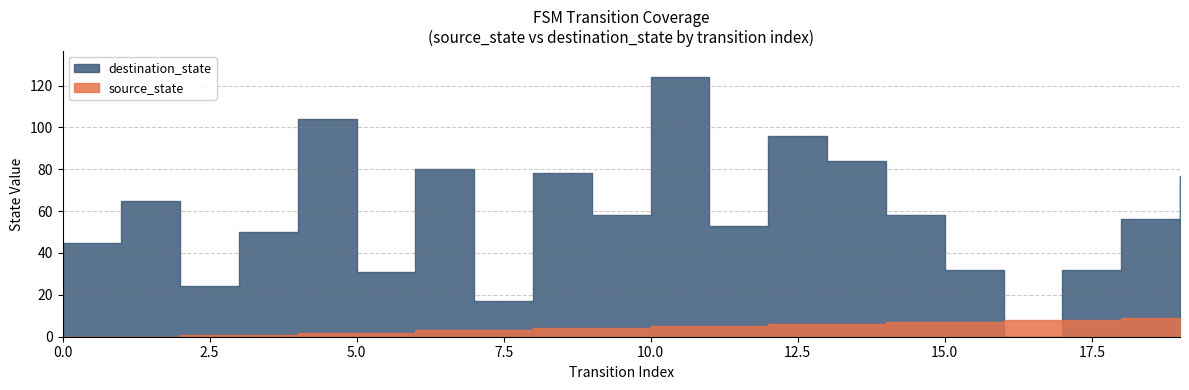

Which series has the largest range (max minus min)?

destination_state